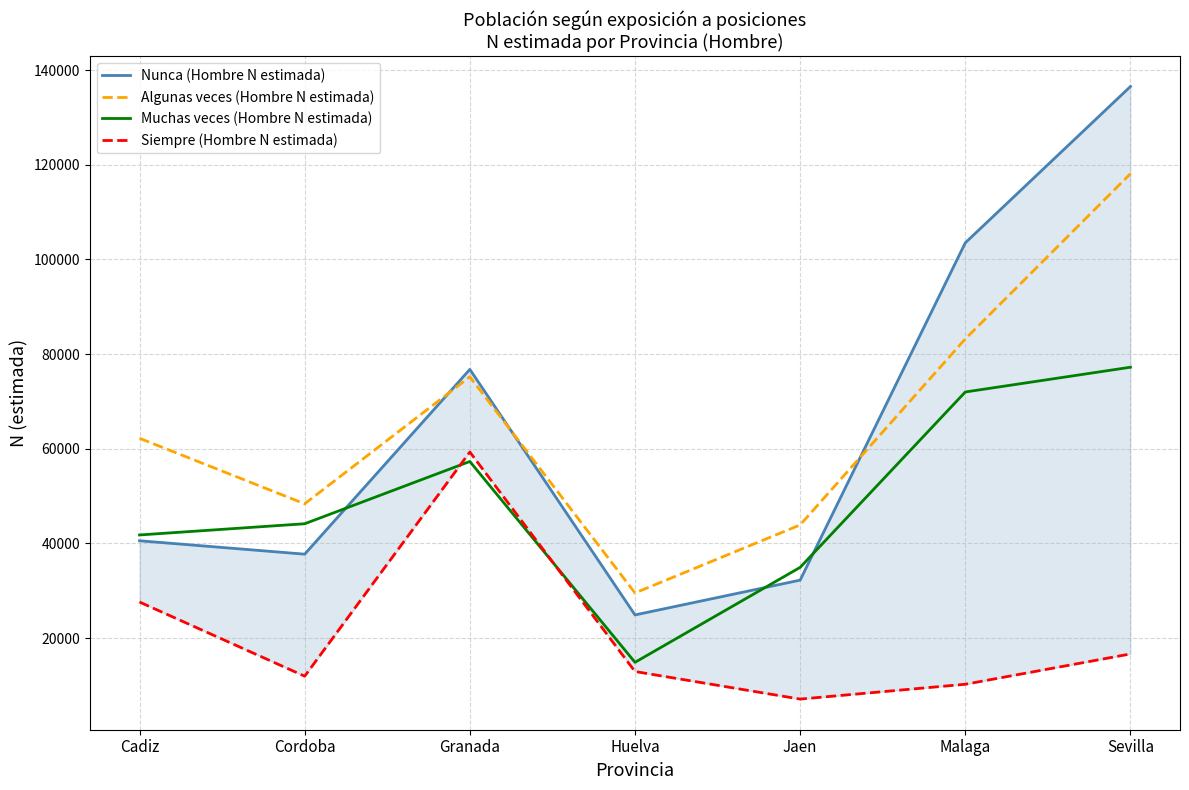

What is the difference between the second highest and minimum values in the Muchas veces (Hombre N estimada) series?

57112